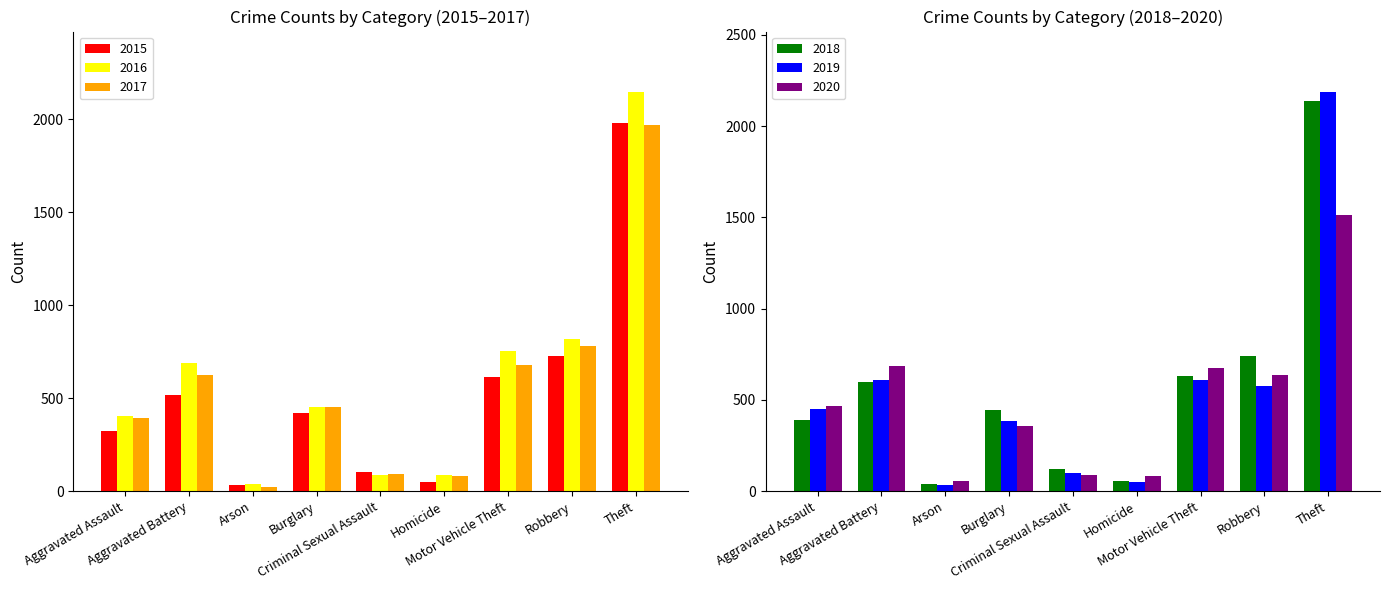

The 2020 series shows 89 at Criminal Sexual Assault. True or false?

True